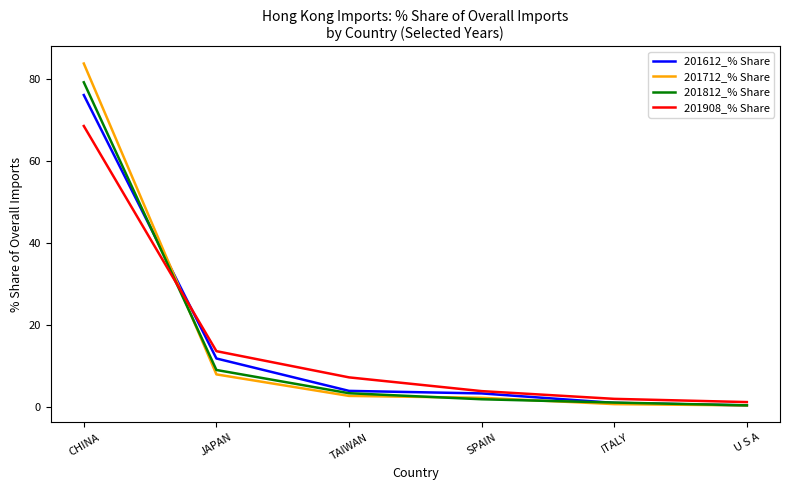

True or false: 201812_% Share has more than 1 points higher than both neighbors.

False